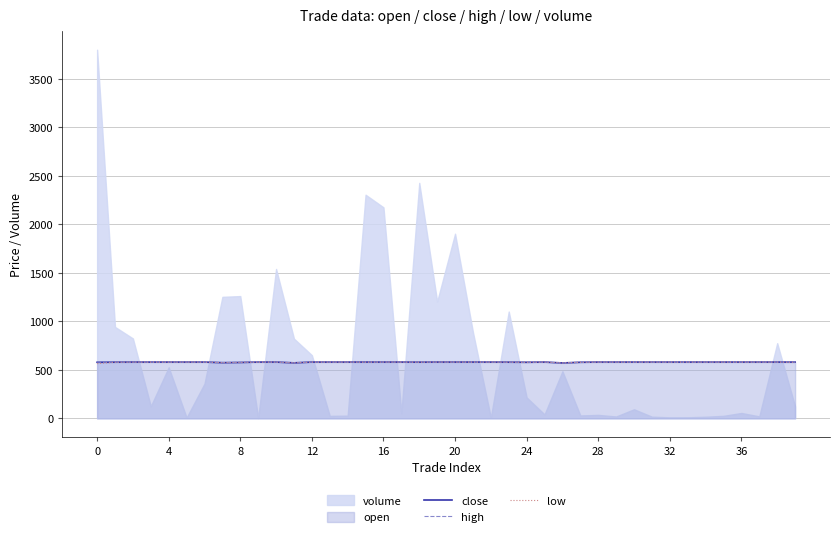

What is the highest value of the close series?

580